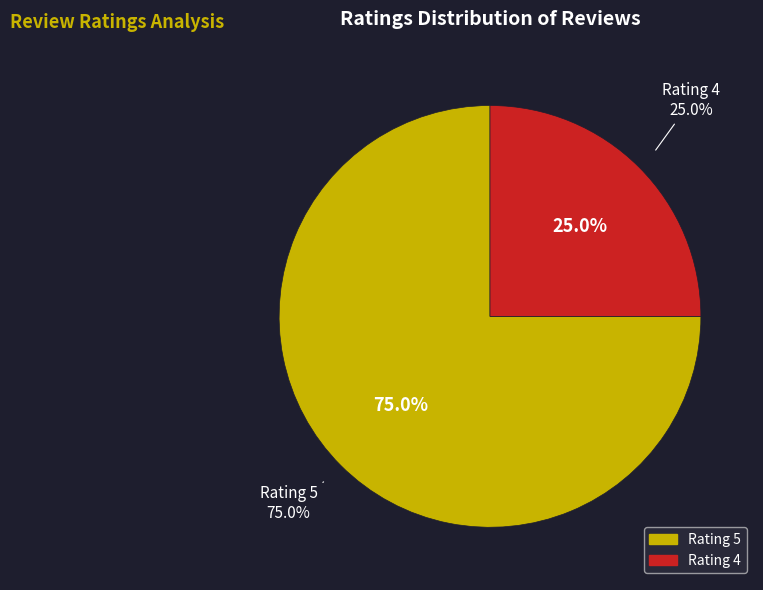

True or false: saya pesan dan bayar 40pcs accounts for 13% of the total.

False